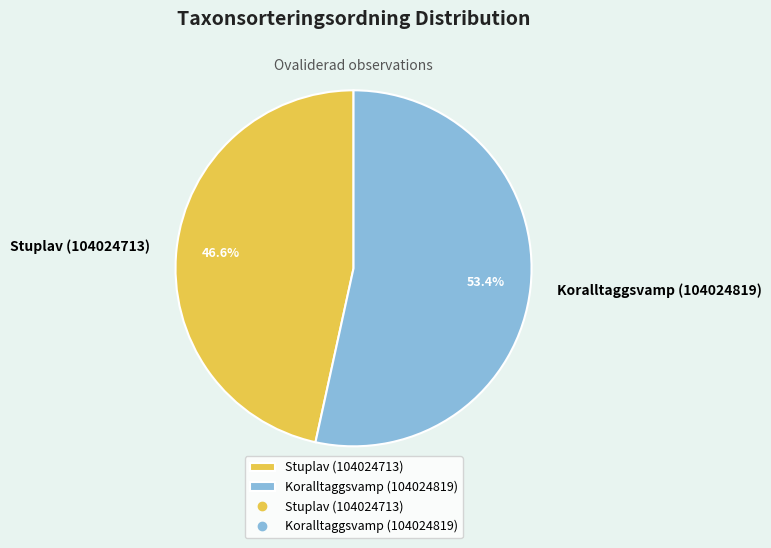

The Stuplav (104024713) slice represents 47% of the pie. True or false?

True